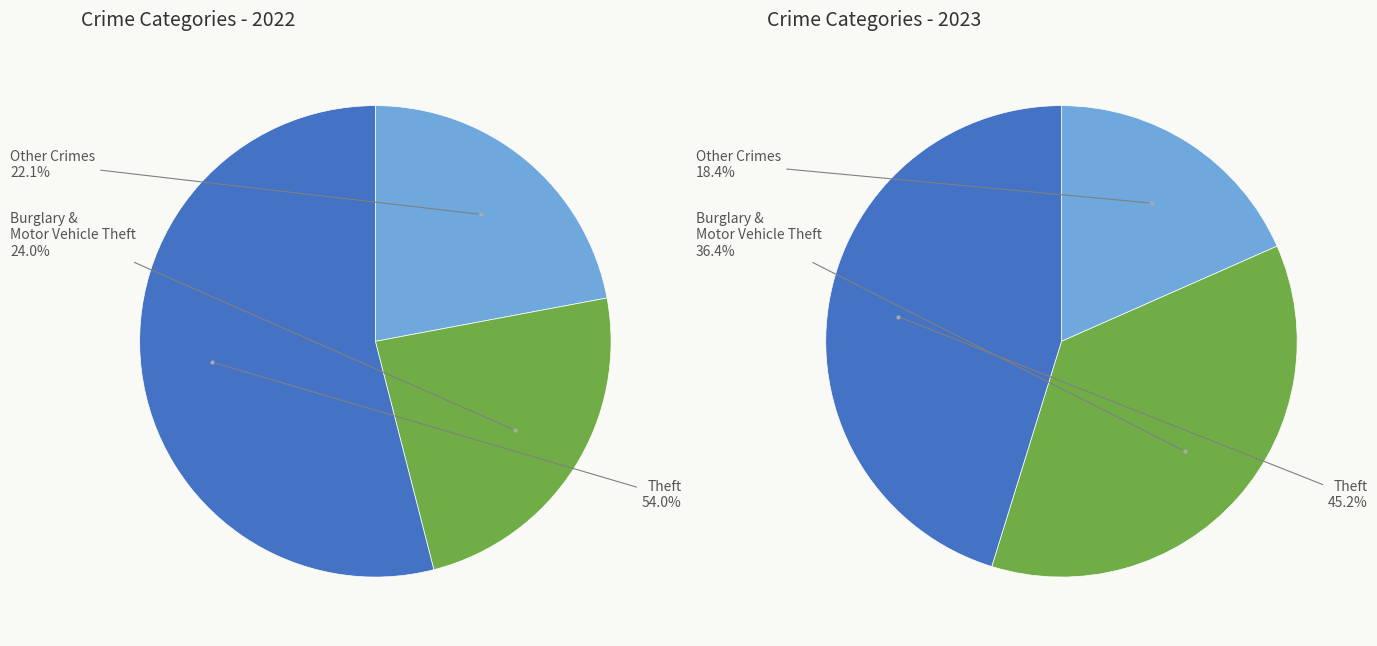

To the nearest percent, what portion does Theft represent?

45%